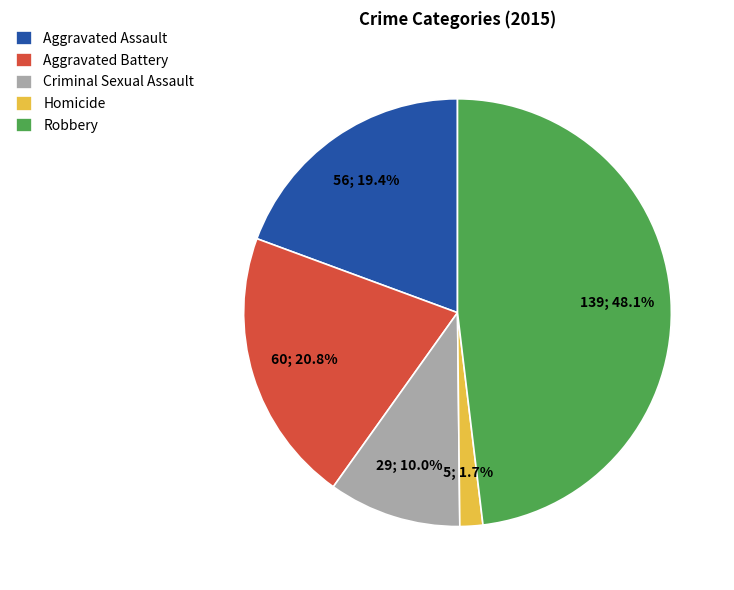

Which slice is the largest?

Robbery